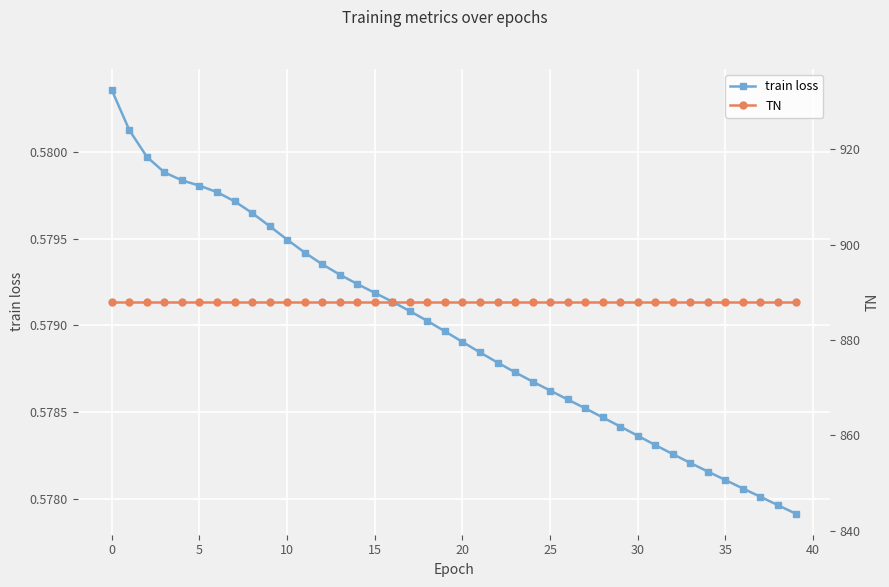

Rank the series by their average value, from highest to lowest.

TN, train loss